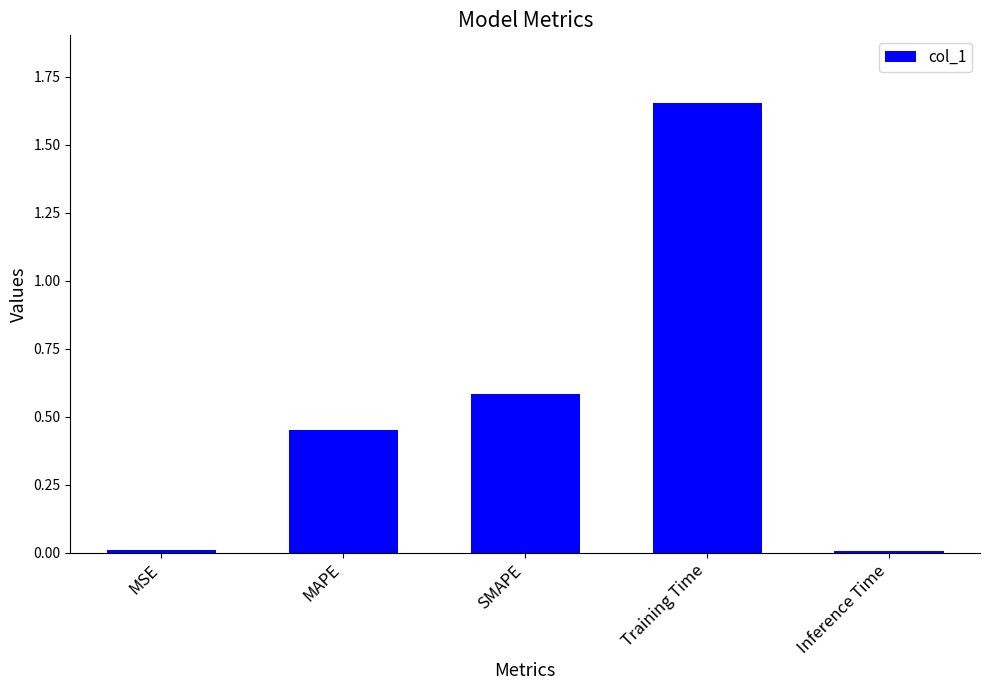

Which label corresponds to the largest value in the chart?

Training Time